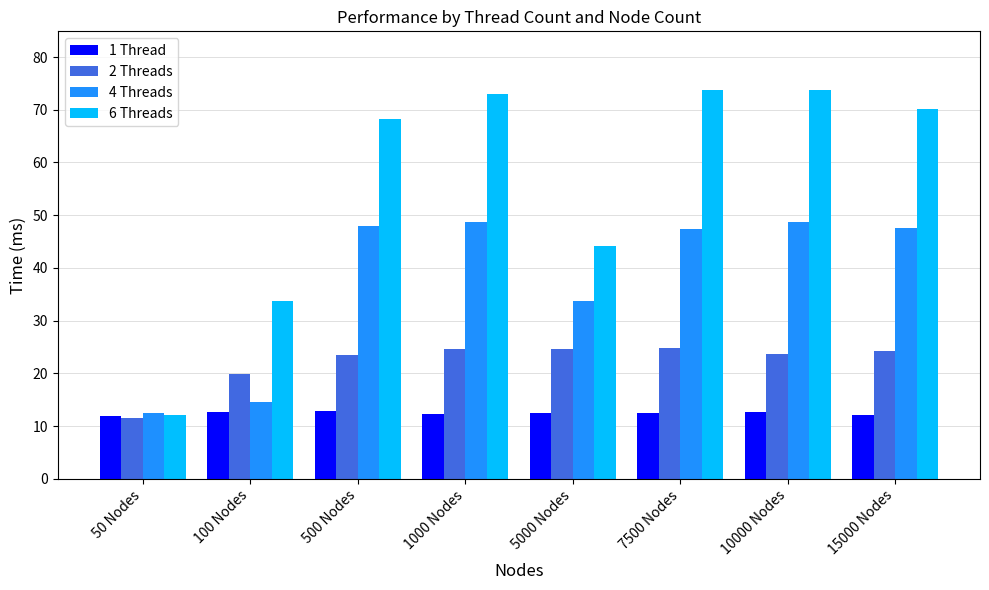

What is the smallest value displayed?

11.5